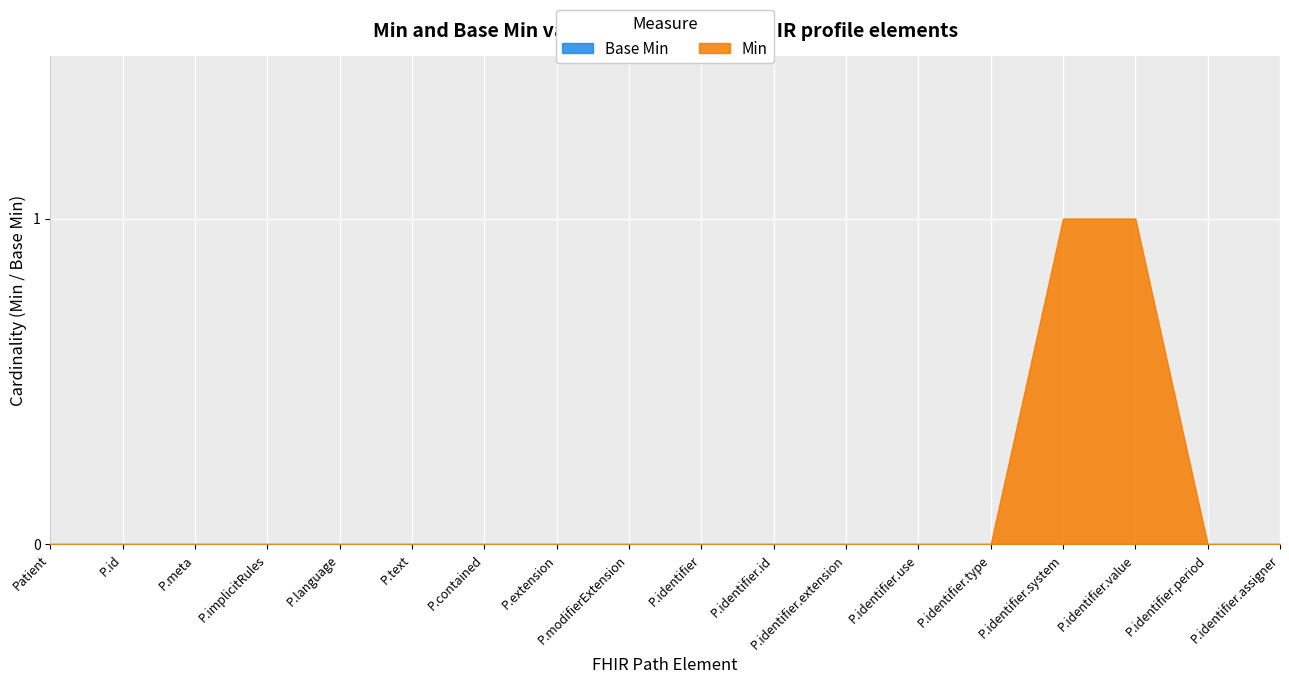

Between Patient.language and Patient.identifier.type, which series saw the biggest shift?

Min